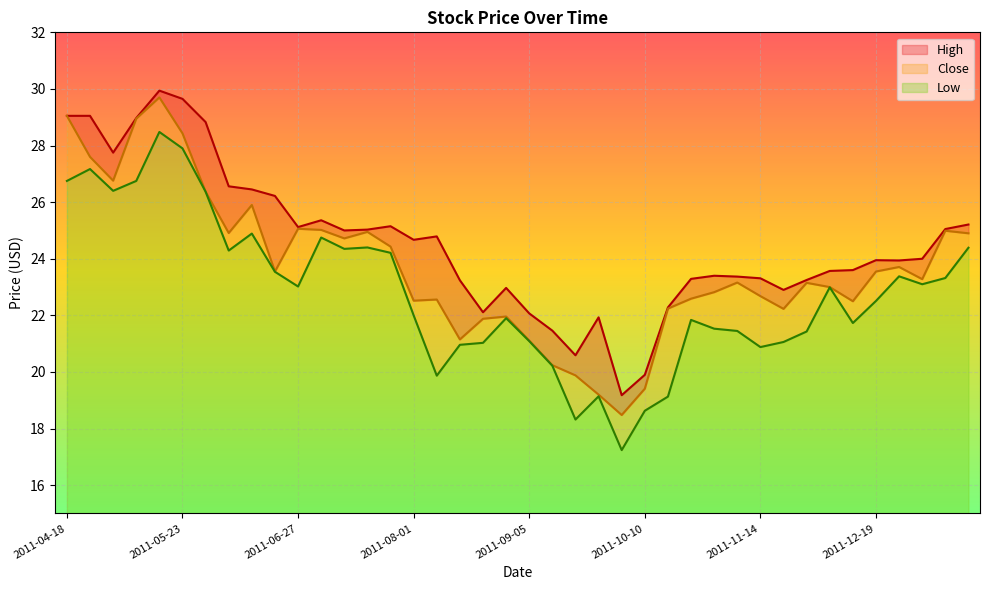

Does the chart display data point markers on the line(s)?

No